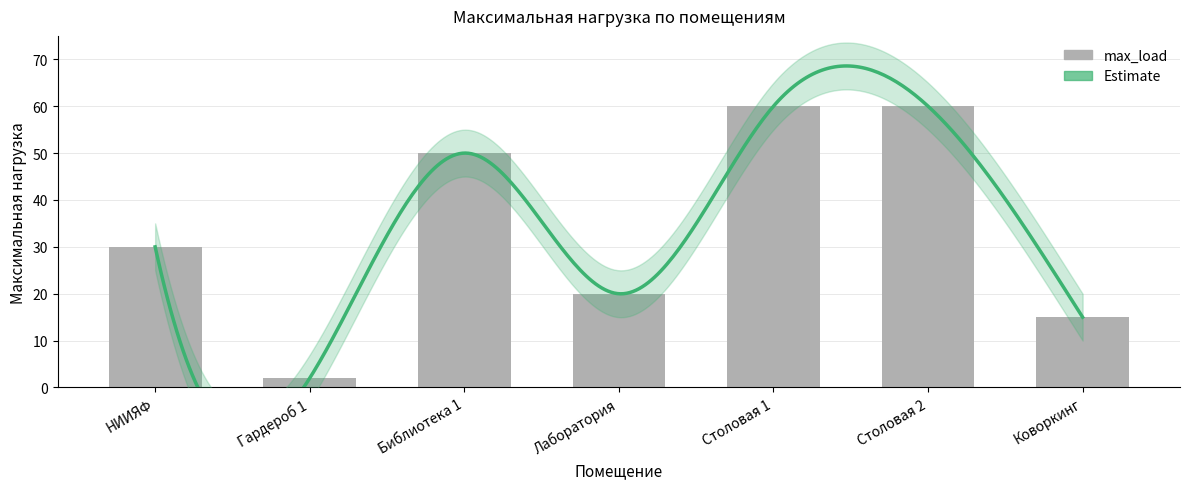

What is the label of the 5th bar from the right?

Библиотека 1